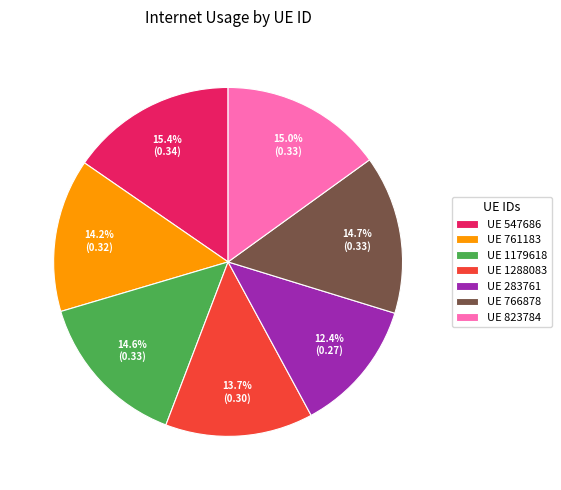

Which slice is the smallest?

UE 283761